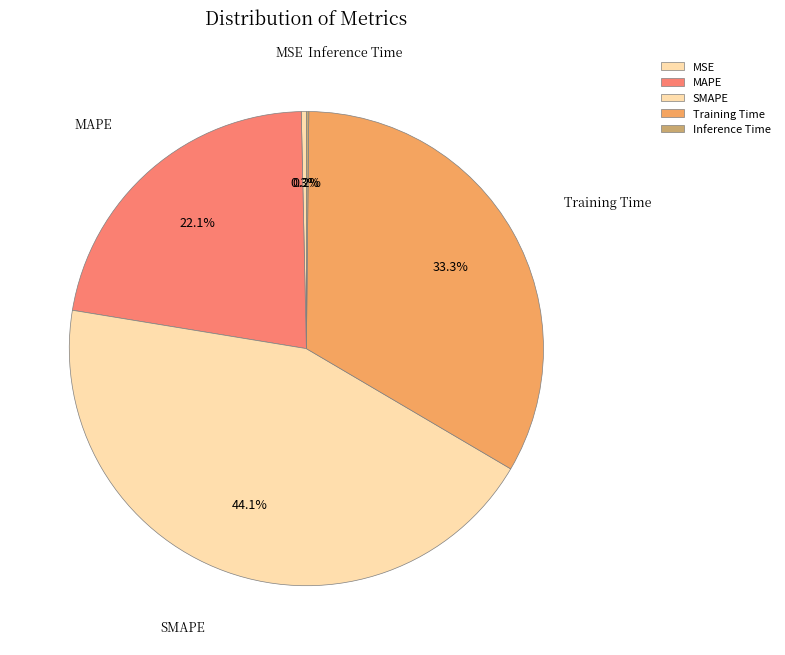

Between SMAPE and Training Time, which is larger?

SMAPE